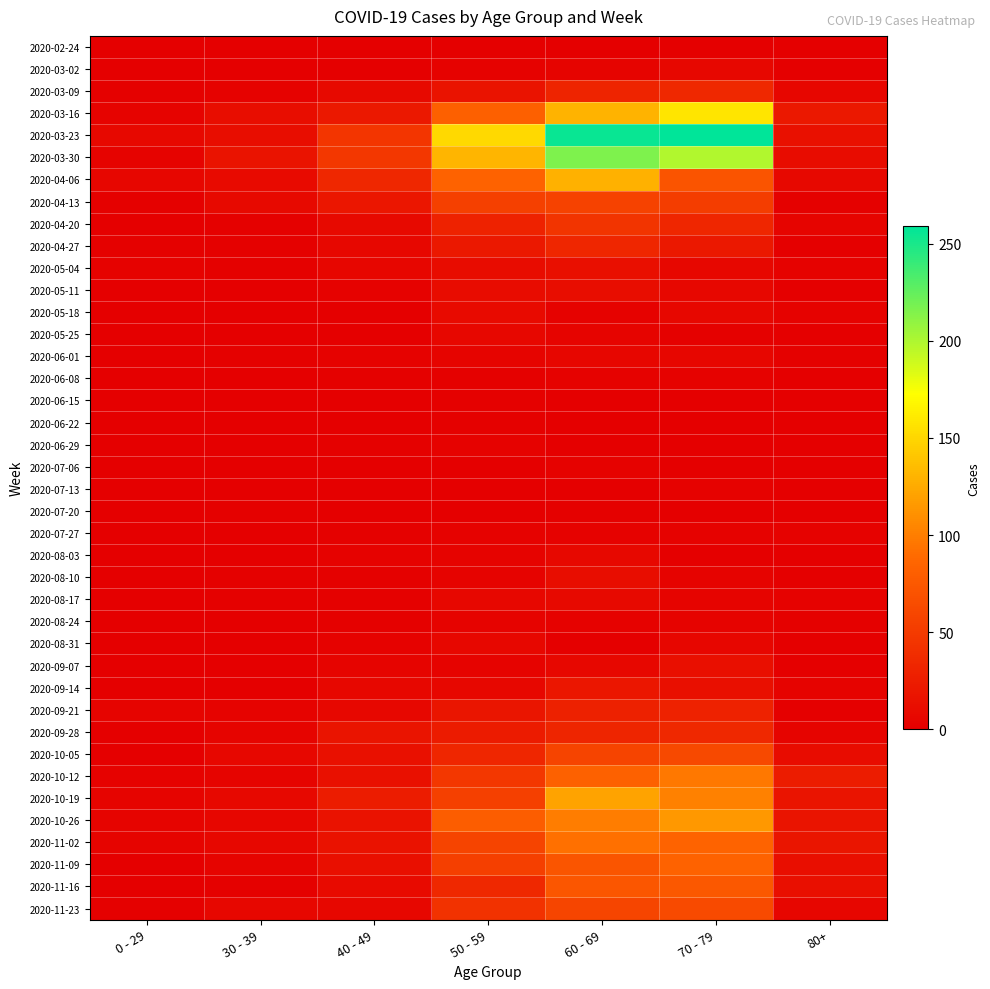

Reading right to left, extract all data points from this chart.

2020-02-24: 80+=0	70 - 79=1	60 - 69=1	50 - 59=1	40 - 49=1	30 - 39=0	0 - 29=0
2020-03-02: 80+=1	70 - 79=7	60 - 69=5	50 - 59=3	40 - 49=1	30 - 39=1	0 - 29=0
2020-03-09: 80+=6	70 - 79=35	60 - 69=31	50 - 59=17	40 - 49=9	30 - 39=3	0 - 29=2
2020-03-16: 80+=21	70 - 79=158	60 - 69=130	50 - 59=81	40 - 49=21	30 - 39=12	0 - 29=4
2020-03-23: 80+=15	70 - 79=259	60 - 69=255	50 - 59=151	40 - 49=46	30 - 39=12	0 - 29=8
2020-03-30: 80+=11	70 - 79=199	60 - 69=216	50 - 59=131	40 - 49=47	30 - 39=17	0 - 29=4
2020-04-06: 80+=8	70 - 79=71	60 - 69=129	50 - 59=83	40 - 49=34	30 - 39=10	0 - 29=6
2020-04-13: 80+=2	70 - 79=52	60 - 69=56	50 - 59=55	40 - 49=20	30 - 39=9	0 - 29=2
2020-04-20: 80+=5	70 - 79=33	60 - 69=45	50 - 59=30	40 - 49=9	30 - 39=2	0 - 29=1
2020-04-27: 80+=0	70 - 79=21	60 - 69=33	50 - 59=21	40 - 49=7	30 - 39=2	0 - 29=2
2020-05-04: 80+=3	70 - 79=7	60 - 69=14	50 - 59=11	40 - 49=6	30 - 39=2	0 - 29=3
2020-05-11: 80+=0	70 - 79=7	60 - 69=12	50 - 59=11	40 - 49=3	30 - 39=0	0 - 29=1
2020-05-18: 80+=3	70 - 79=7	60 - 69=3	50 - 59=10	40 - 49=0	30 - 39=1	0 - 29=0
2020-05-25: 80+=1	70 - 79=2	60 - 69=5	50 - 59=7	40 - 49=1	30 - 39=0	0 - 29=0
2020-06-01: 80+=2	70 - 79=6	60 - 69=6	50 - 59=5	40 - 49=3	30 - 39=2	0 - 29=0
2020-06-08: 80+=0	70 - 79=3	60 - 69=3	50 - 59=2	40 - 49=2	30 - 39=0	0 - 29=0
2020-06-15: 80+=1	70 - 79=1	60 - 69=1	50 - 59=2	40 - 49=1	30 - 39=0	0 - 29=0
2020-06-22: 80+=0	70 - 79=1	60 - 69=0	50 - 59=2	40 - 49=1	30 - 39=0	0 - 29=1
2020-06-29: 80+=0	70 - 79=0	60 - 69=0	50 - 59=3	40 - 49=2	30 - 39=0	0 - 29=0
2020-07-06: 80+=0	70 - 79=0	60 - 69=3	50 - 59=1	40 - 49=1	30 - 39=1	0 - 29=0
2020-07-13: 80+=0	70 - 79=3	60 - 69=0	50 - 59=0	40 - 49=0	30 - 39=0	0 - 29=0
2020-07-20: 80+=1	70 - 79=1	60 - 69=2	50 - 59=1	40 - 49=1	30 - 39=2	0 - 29=1
2020-07-27: 80+=3	70 - 79=3	60 - 69=3	50 - 59=3	40 - 49=2	30 - 39=0	0 - 29=0
2020-08-03: 80+=1	70 - 79=1	60 - 69=8	50 - 59=4	40 - 49=3	30 - 39=0	0 - 29=1
2020-08-10: 80+=1	70 - 79=4	60 - 69=12	50 - 59=4	40 - 49=2	30 - 39=2	0 - 29=1
2020-08-17: 80+=3	70 - 79=5	60 - 69=9	50 - 59=7	40 - 49=2	30 - 39=2	0 - 29=0
2020-08-24: 80+=2	70 - 79=4	60 - 69=3	50 - 59=4	40 - 49=2	30 - 39=0	0 - 29=0
2020-08-31: 80+=0	70 - 79=6	60 - 69=1	50 - 59=7	40 - 49=3	30 - 39=0	0 - 29=0
2020-09-07: 80+=0	70 - 79=14	60 - 69=7	50 - 59=4	40 - 49=5	30 - 39=1	0 - 29=0
2020-09-14: 80+=4	70 - 79=14	60 - 69=20	50 - 59=7	40 - 49=7	30 - 39=1	0 - 29=1
2020-09-21: 80+=1	70 - 79=30	60 - 69=29	50 - 59=19	40 - 49=7	30 - 39=4	0 - 29=5
2020-09-28: 80+=5	70 - 79=35	60 - 69=32	50 - 59=24	40 - 49=18	30 - 39=5	0 - 29=0
2020-10-05: 80+=11	70 - 79=62	60 - 69=58	50 - 59=33	40 - 49=15	30 - 39=7	0 - 29=1
2020-10-12: 80+=25	70 - 79=97	60 - 69=82	50 - 59=47	40 - 49=15	30 - 39=5	0 - 29=3
2020-10-19: 80+=18	70 - 79=102	60 - 69=121	50 - 59=55	40 - 49=25	30 - 39=8	0 - 29=5
2020-10-26: 80+=18	70 - 79=115	60 - 69=100	50 - 59=79	40 - 49=16	30 - 39=6	0 - 29=5
2020-11-02: 80+=19	70 - 79=84	60 - 69=93	50 - 59=58	40 - 49=16	30 - 39=7	0 - 29=5
2020-11-09: 80+=13	70 - 79=83	60 - 69=72	50 - 59=54	40 - 49=14	30 - 39=5	0 - 29=1
2020-11-16: 80+=14	70 - 79=75	60 - 69=73	50 - 59=35	40 - 49=10	30 - 39=2	0 - 29=0
2020-11-23: 80+=6	70 - 79=63	60 - 69=59	50 - 59=43	40 - 49=7	30 - 39=7	0 - 29=2